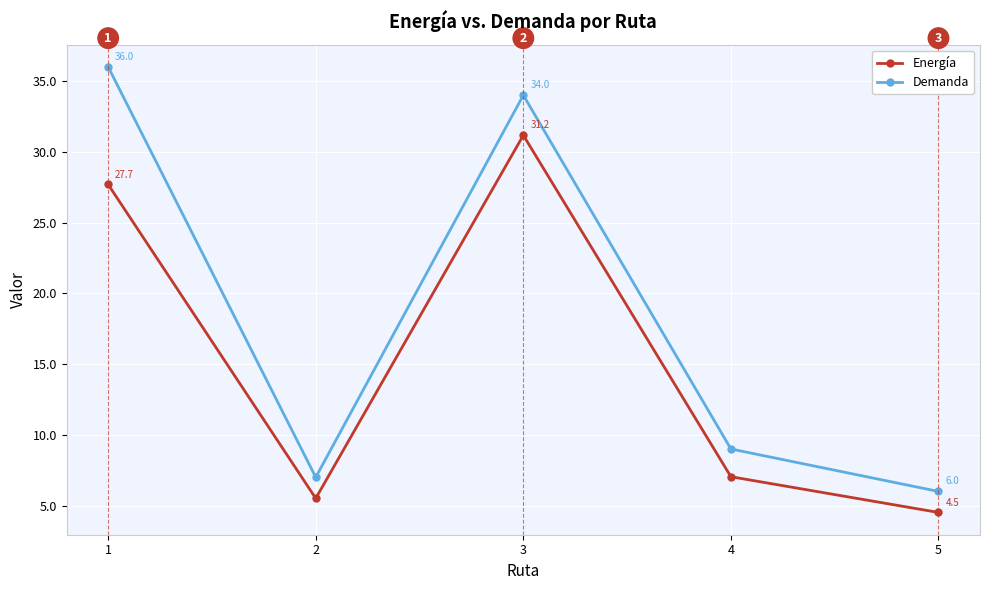

In Demanda, how many points are higher than both neighbors (excluding endpoints)?

1